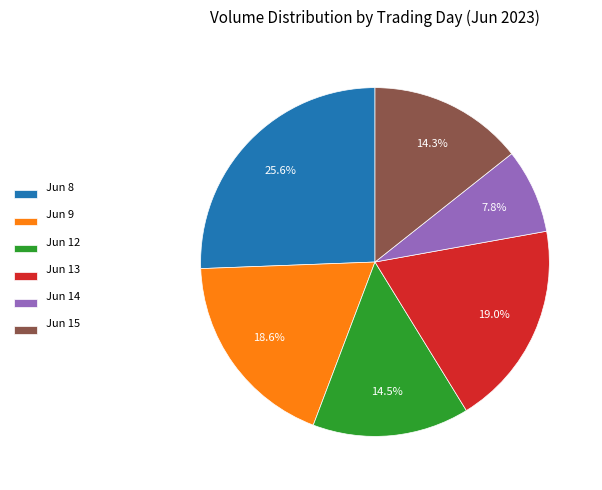

Which has a higher value, Jun 8 or Jun 14?

Jun 8